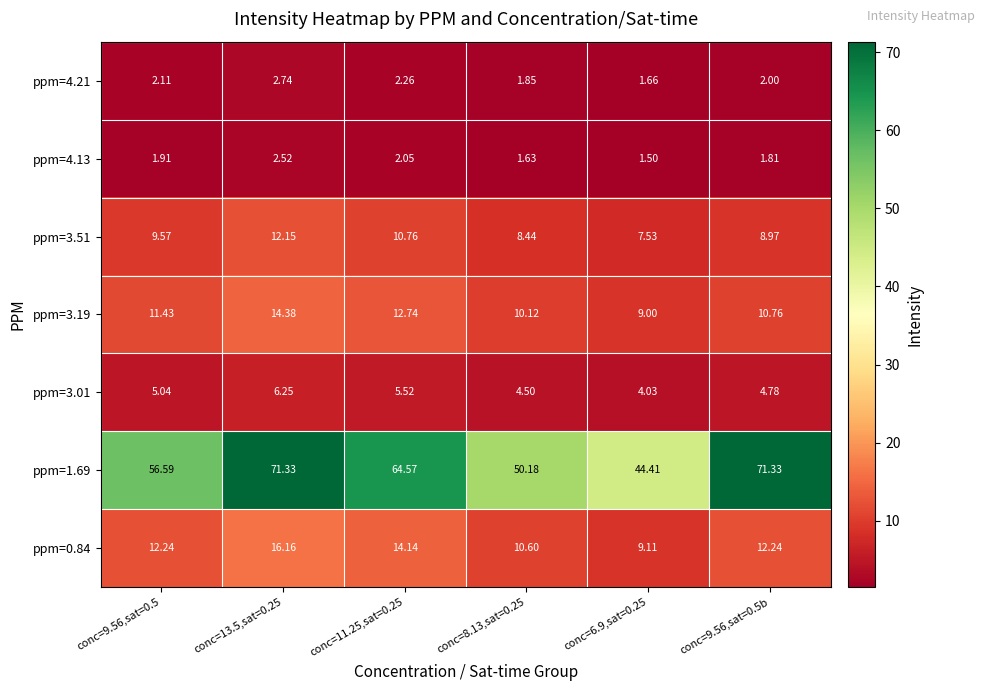

Is the value of ppm=3.19 at conc=9.56,sat=0.5b greater than the value of ppm=3.01 at conc=9.56,sat=0.5b?

Yes